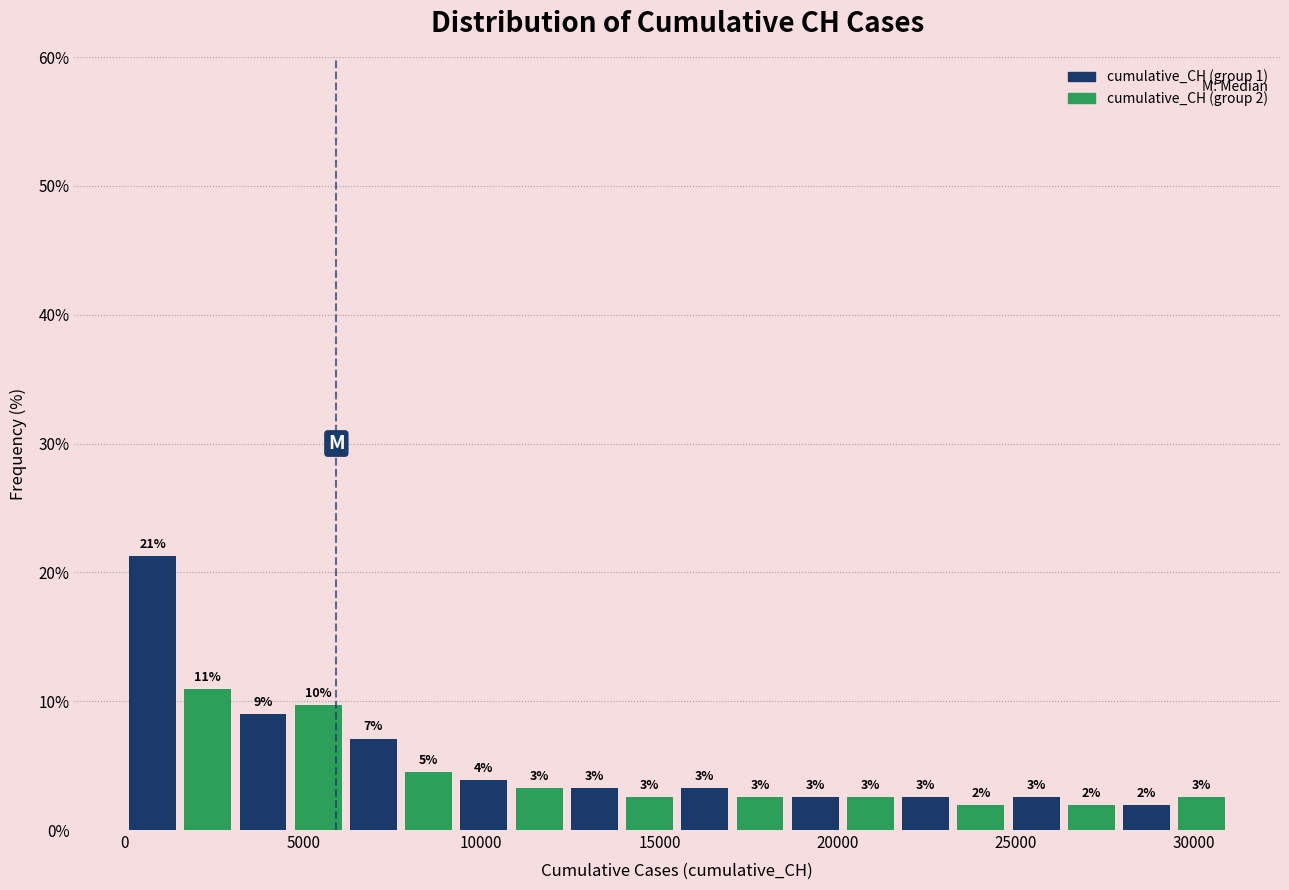

Read against the x-axis, roughly where is the centre of the tallest bar?

1000